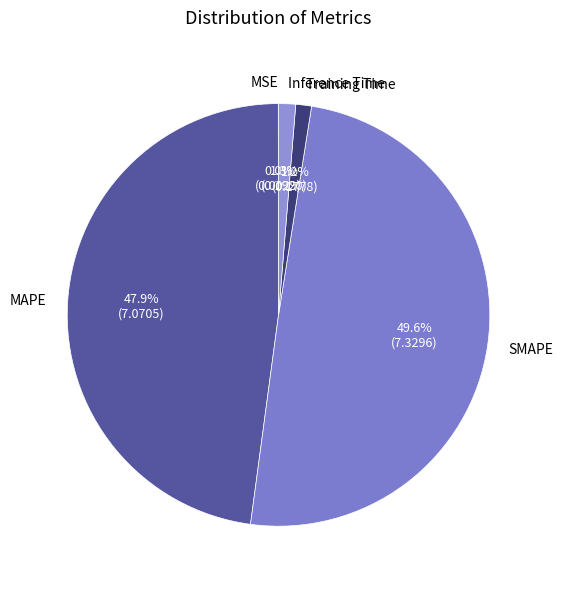

Does any single category account for the majority?

No